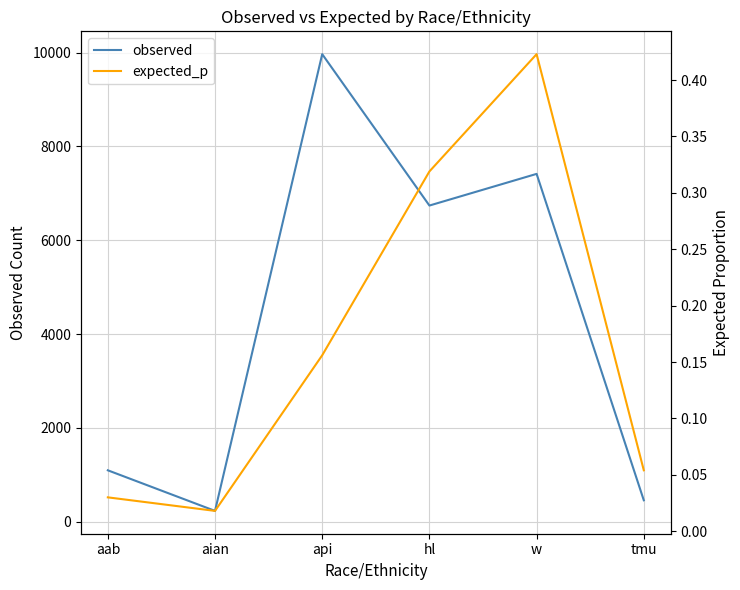

What is the label of the 2nd point from the right?

w